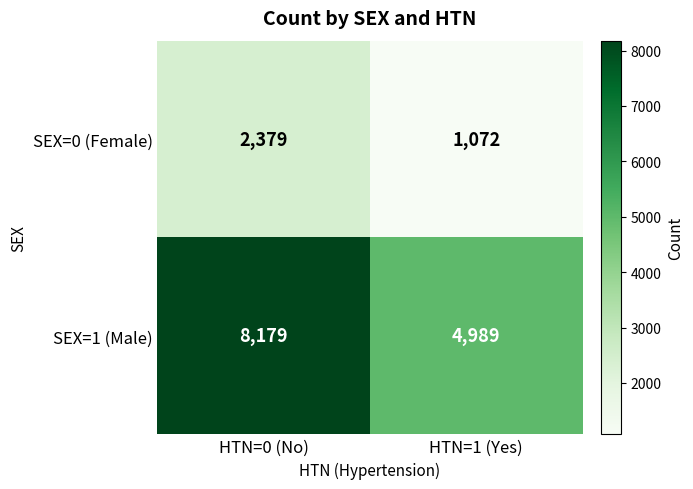

What is the average value of the SEX=0 (Female) series?

1726